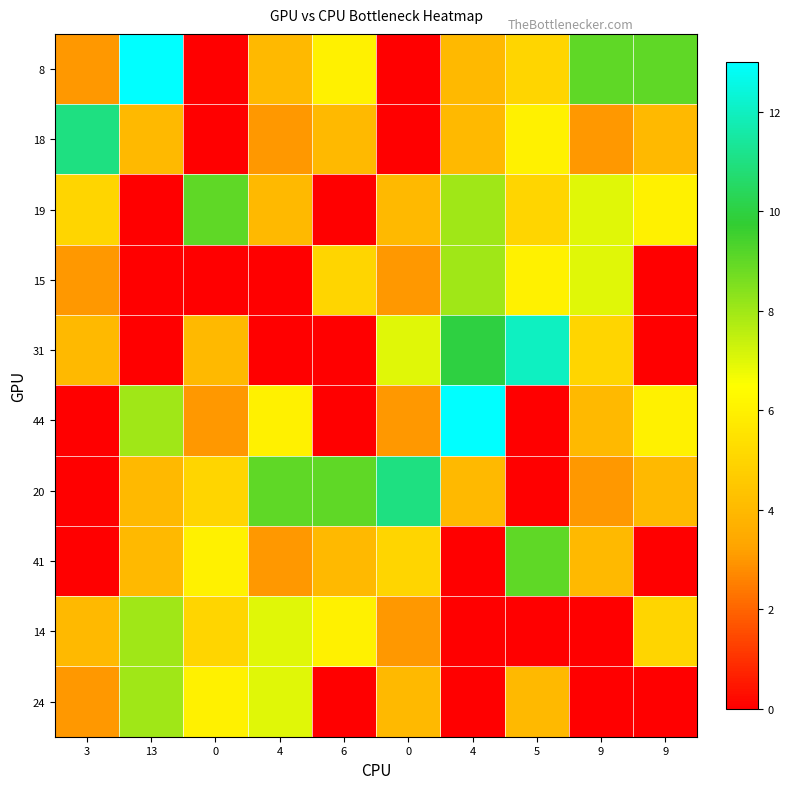

Which has a higher value, 0 or 4?

4